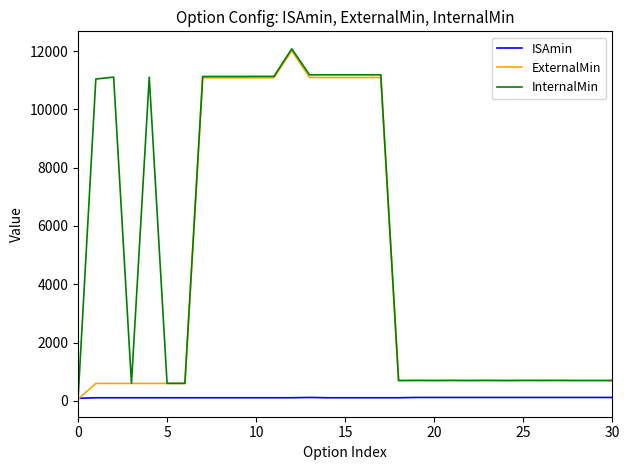

Which series has the largest total across all categories?

InternalMin